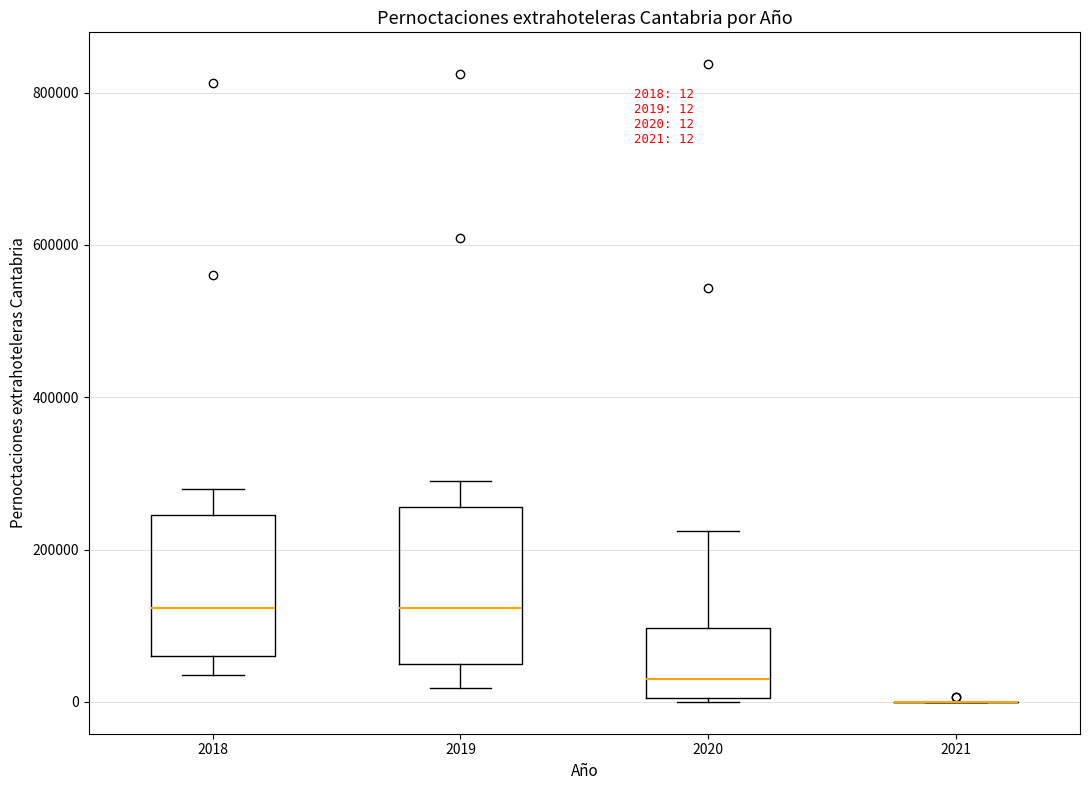

Comparing the boxes themselves (not the whiskers), which one is the tallest?

2019